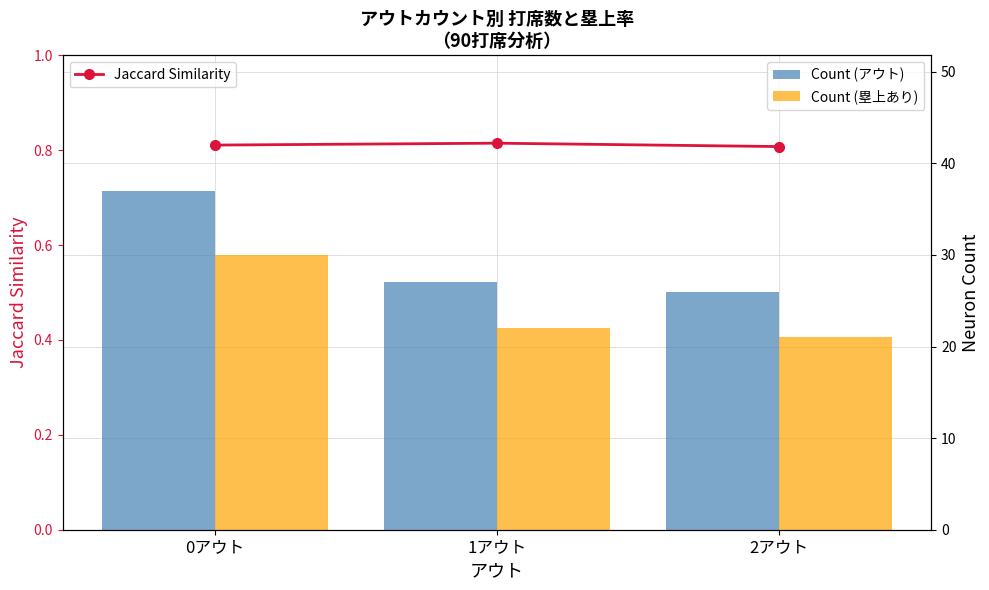

Reading right to left, list all the values displayed in this chart.

Count (アウト): 2アウト=26.0	1アウト=27.0	0アウト=37.0
Count (塁上あり): 2アウト=21.0	1アウト=22.0	0アウト=30.0
Jaccard Similarity: 2アウト=0.8	1アウト=0.8	0アウト=0.8